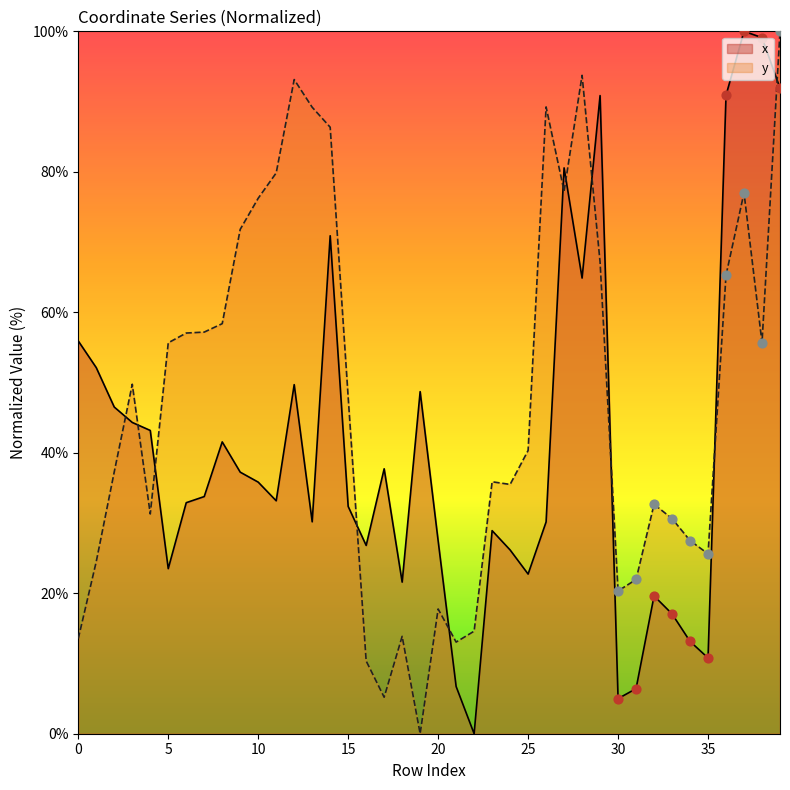

Which series has the largest Y range (max minus min)?

x